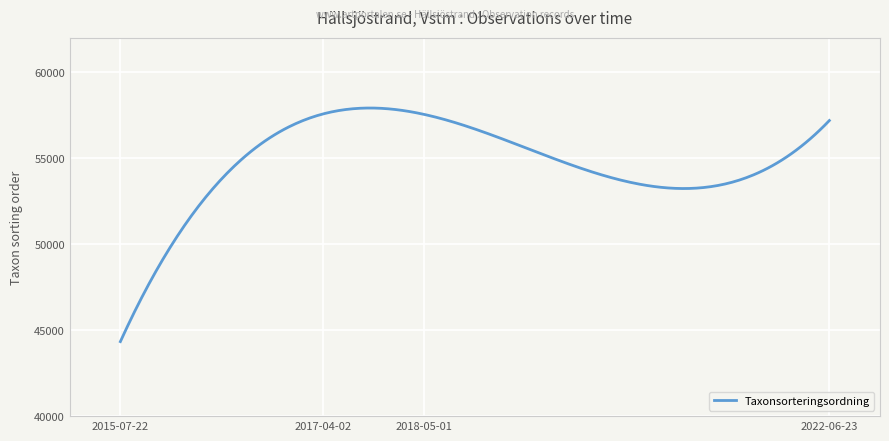

What is the smallest value displayed?

44335.0